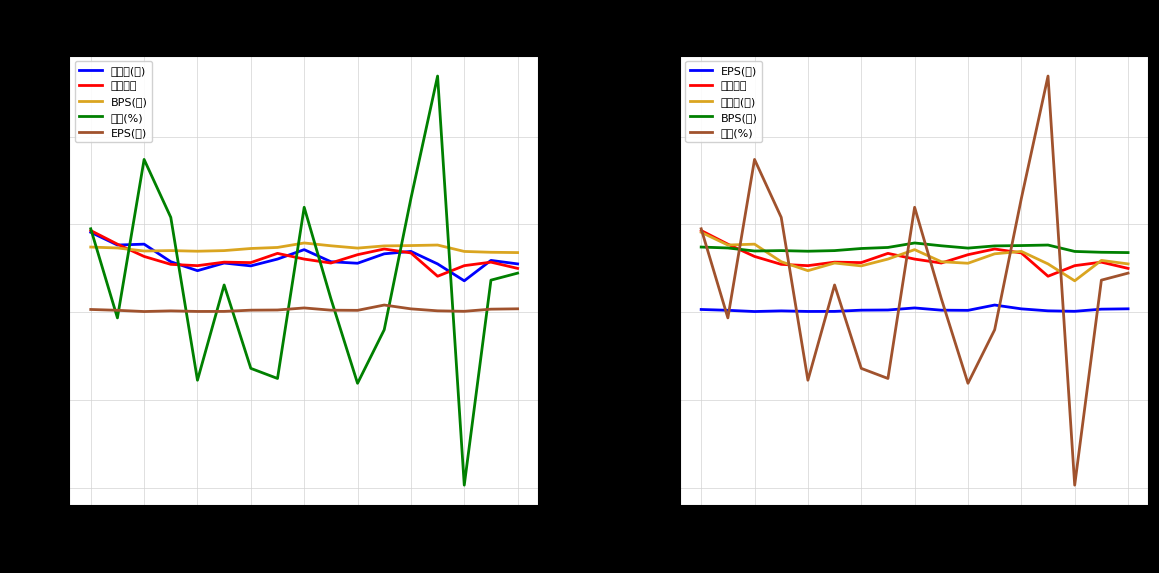

What is the value of the 平均股價 point at the 6th from the left?

11.4